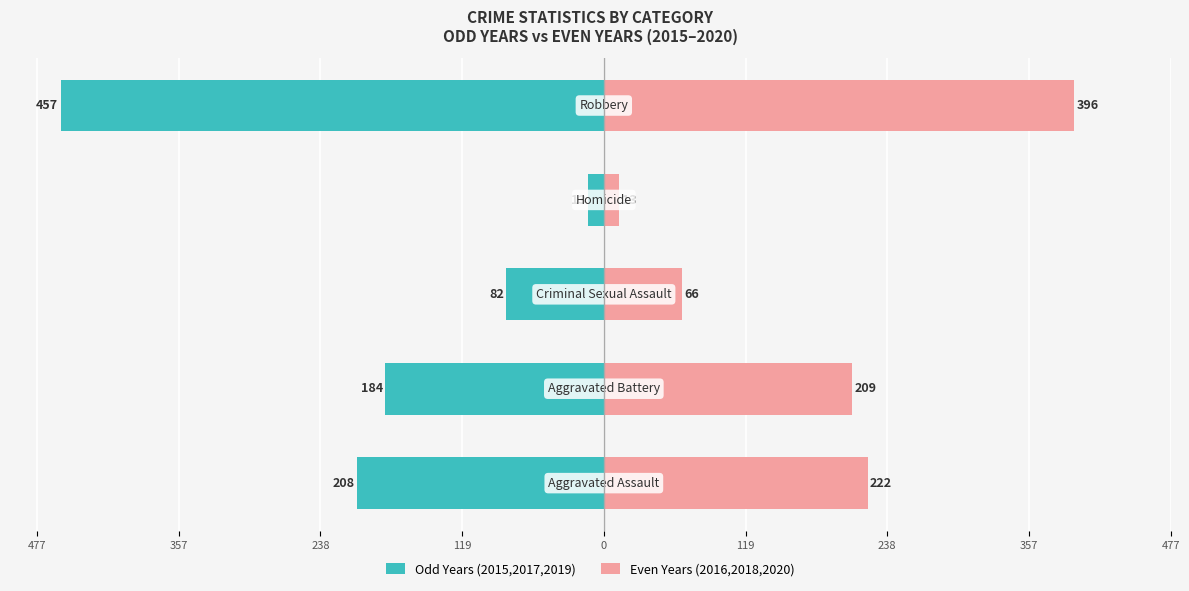

Read the Even Years (2016,2018,2020) value at 238, to the nearest 10.

70